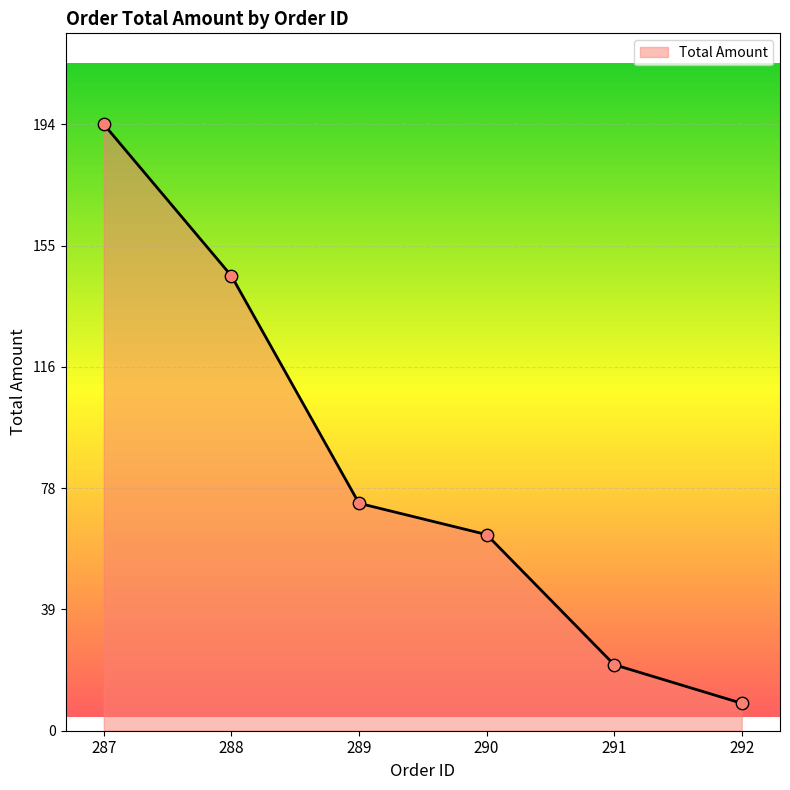

Between 289 and 291, which is larger?

289